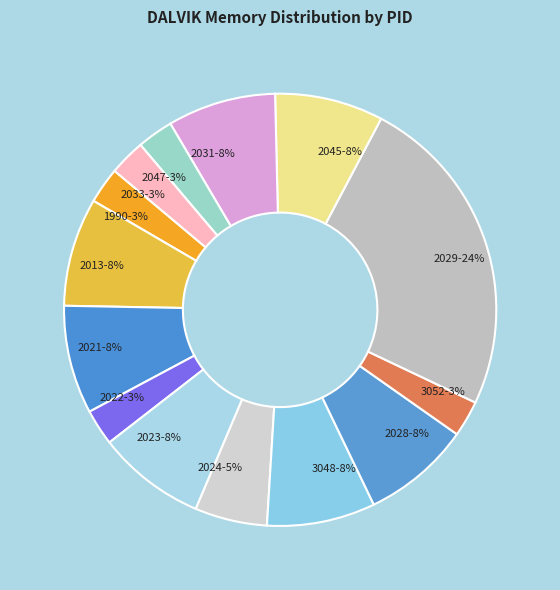

Which slice is the largest?

2029-24%